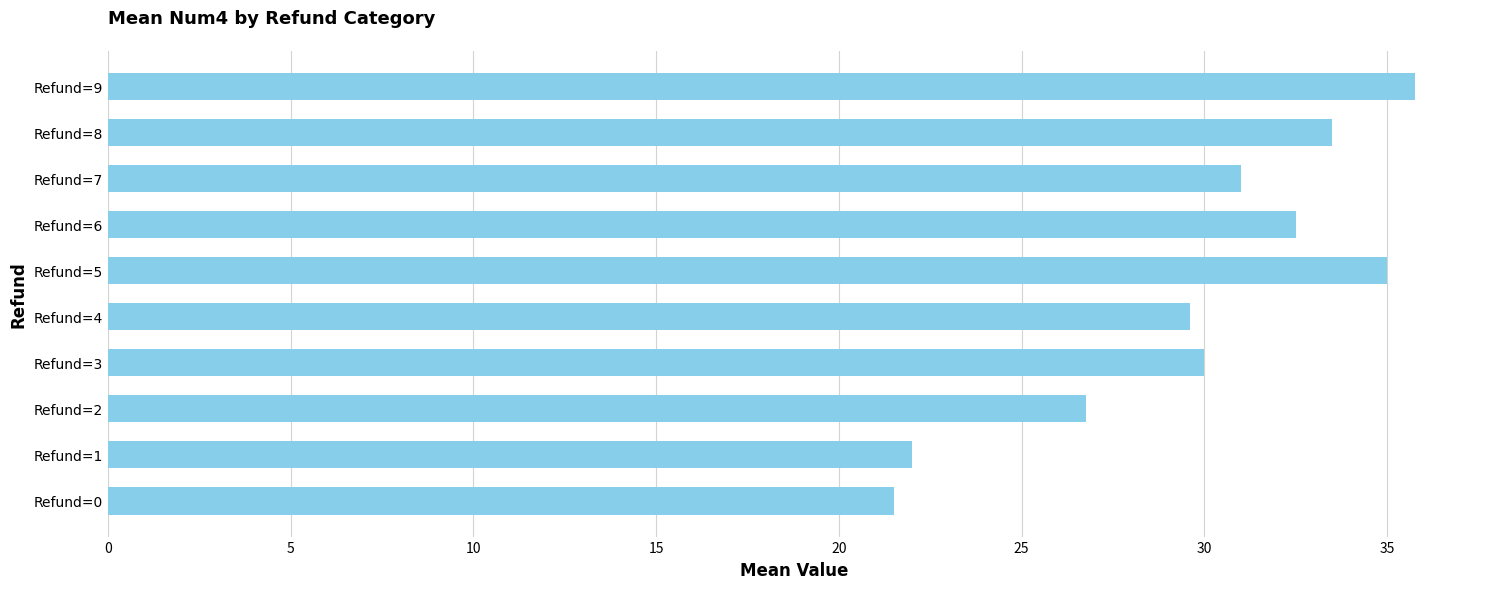

List the labels in order of value, smallest first.

Refund=0, Refund=1, Refund=2, Refund=4, Refund=3, Refund=7, Refund=6, Refund=8, Refund=5, Refund=9